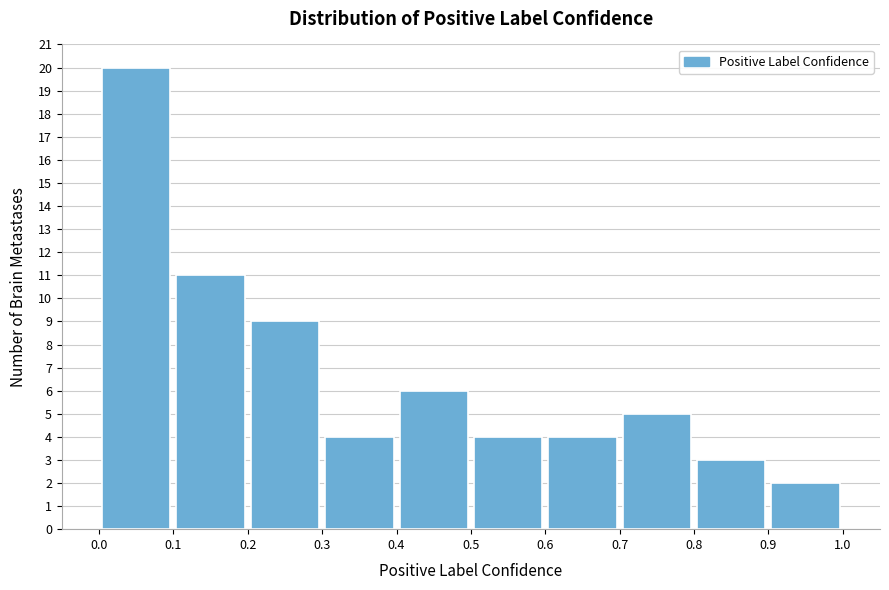

Over which range of the x-axis is the bar tallest?

0.0 to 0.1